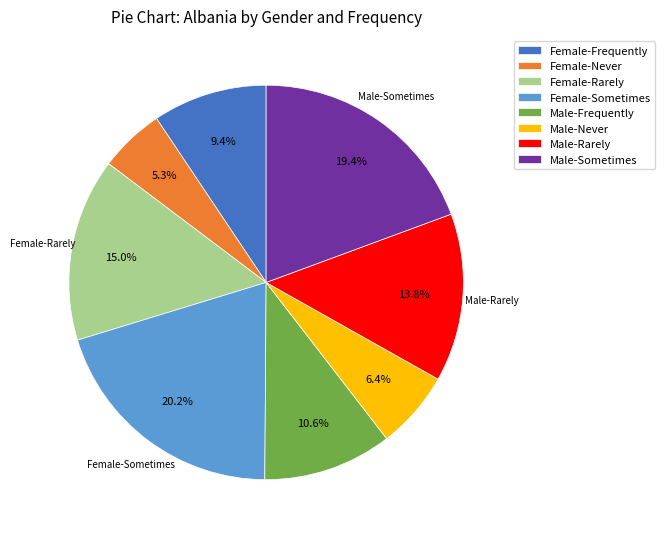

What is the smallest slice in the pie chart?

Female-Never